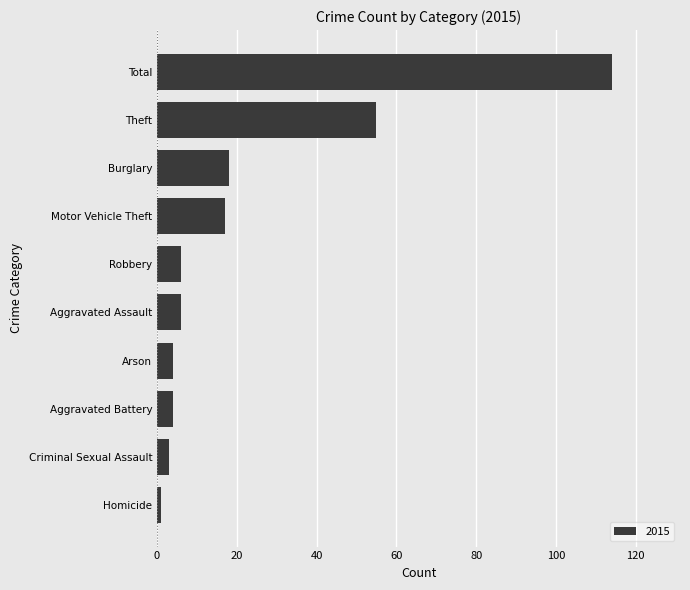

The chart shows a value of 3 at Criminal Sexual Assault. True or false?

True